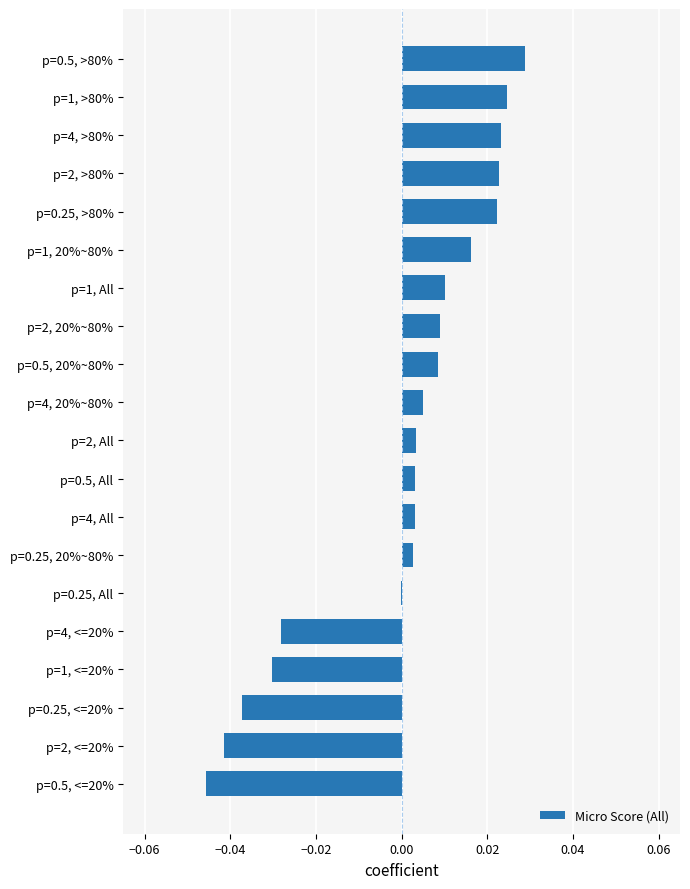

Which label corresponds to the largest value in the chart?

p=0.5, >80%